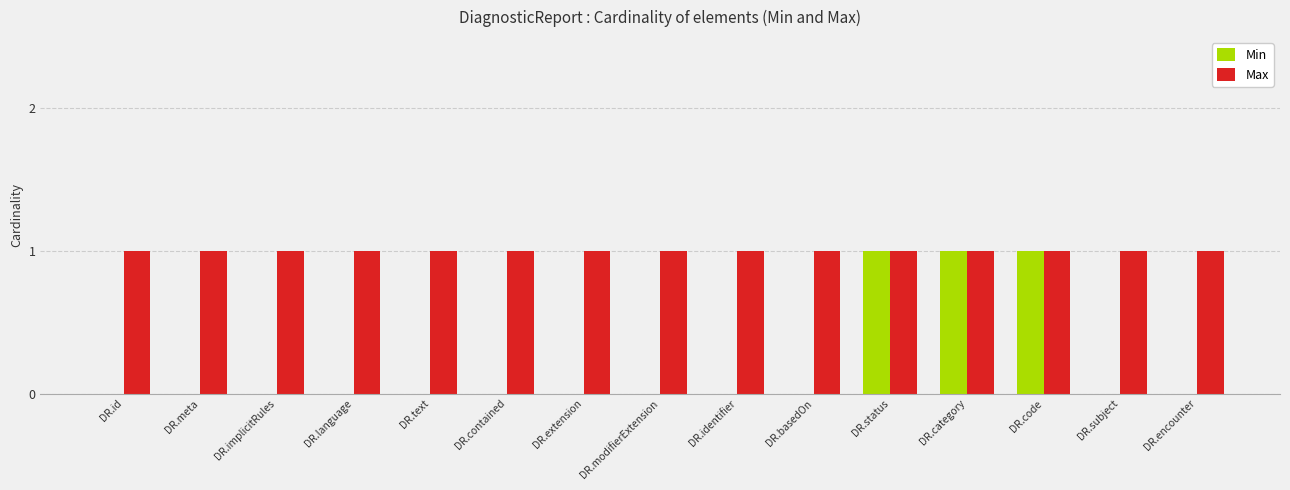

What is the total value across all series at DR.basedOn?

1